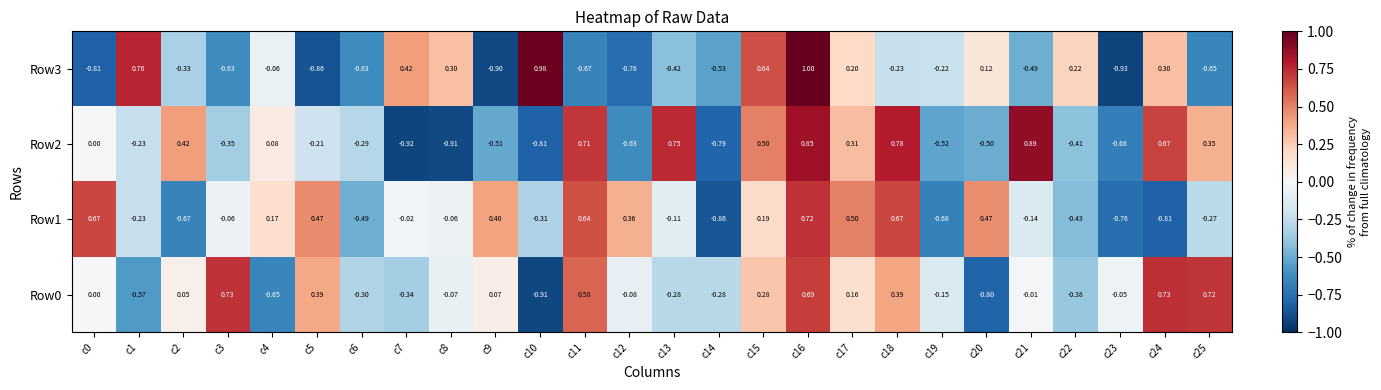

Is the value of Row1 at c6 greater than the value of Row2 at c6?

No